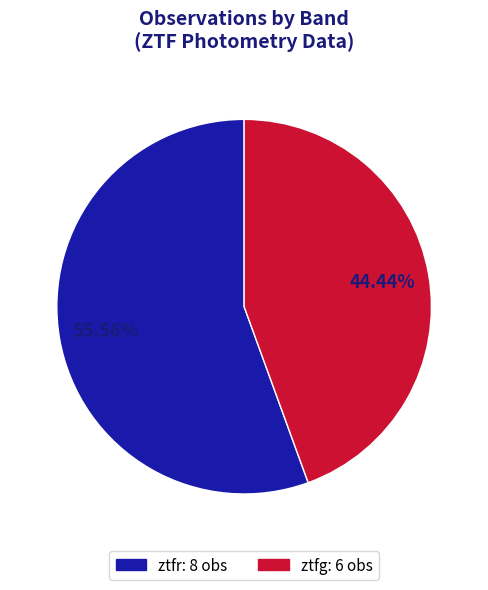

How many slices are in this pie chart?

2